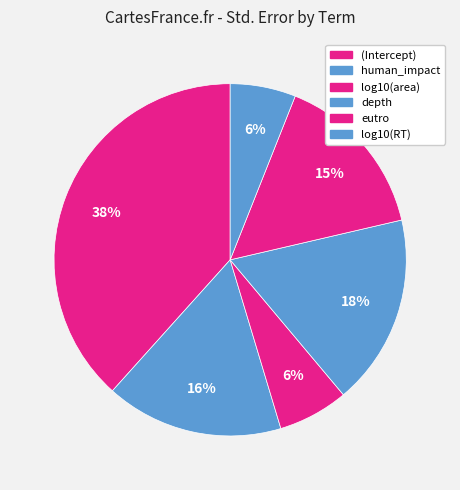

How many segments does this pie chart have?

6